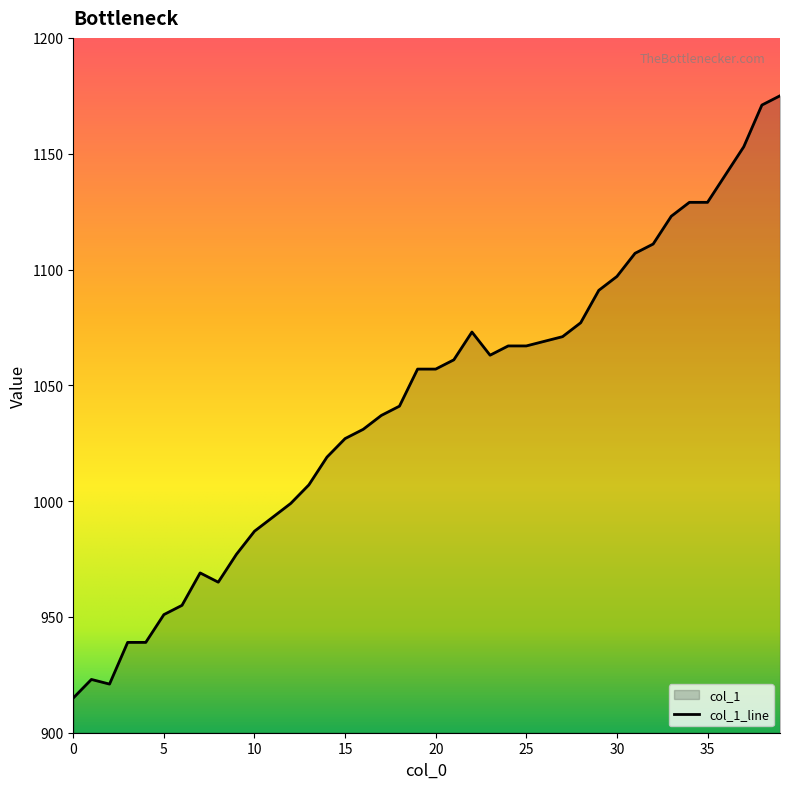

Reading right to left, transcribe all the data shown in this chart.

1175	1171	1153	1141	1129	1129	1123	1111	1107	1097	1091	1077	1071	1069	1067	1067	1063	1073	1061	1057	1057	1041	1037	1031	1027	1019	1007	999	993	987	977	965	969	955	951	939	939	921	923	915